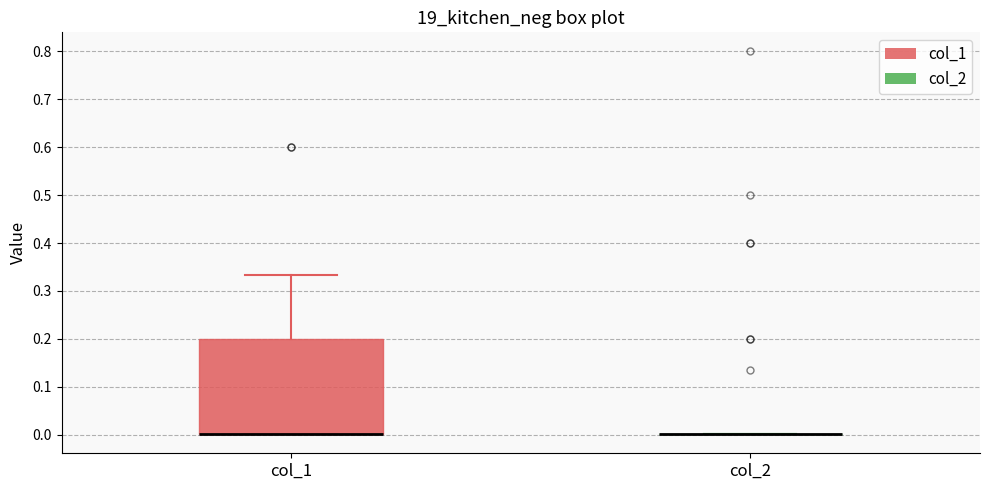

Which box is the tallest, from its lower edge to its upper edge?

col_1